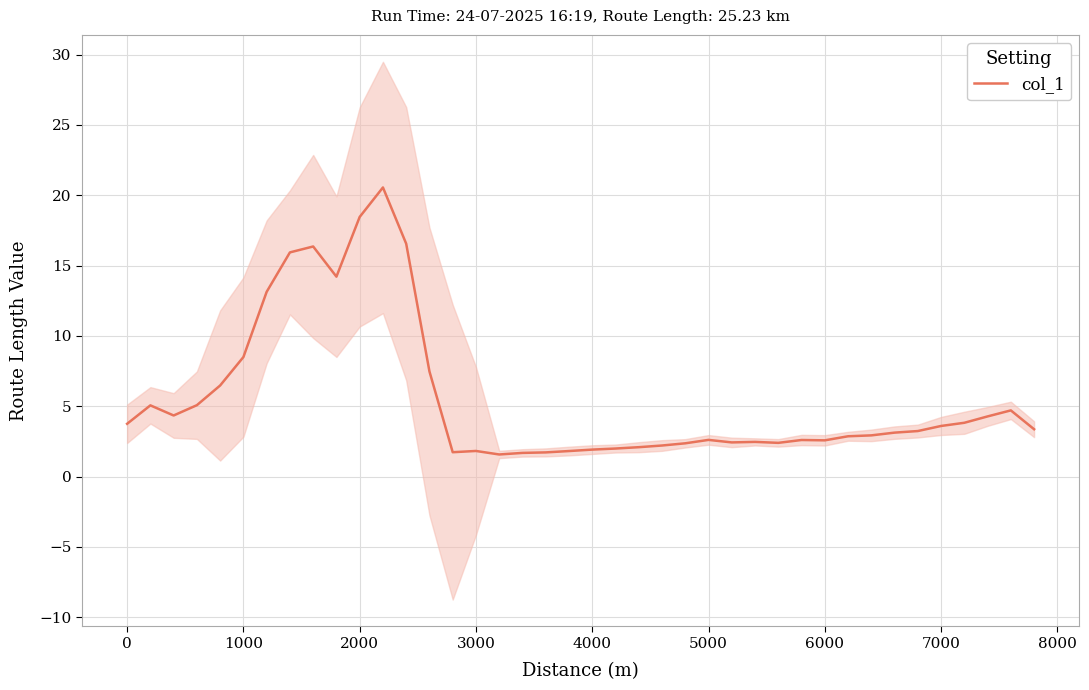

What is the value of the 6th point from the left?

8.5